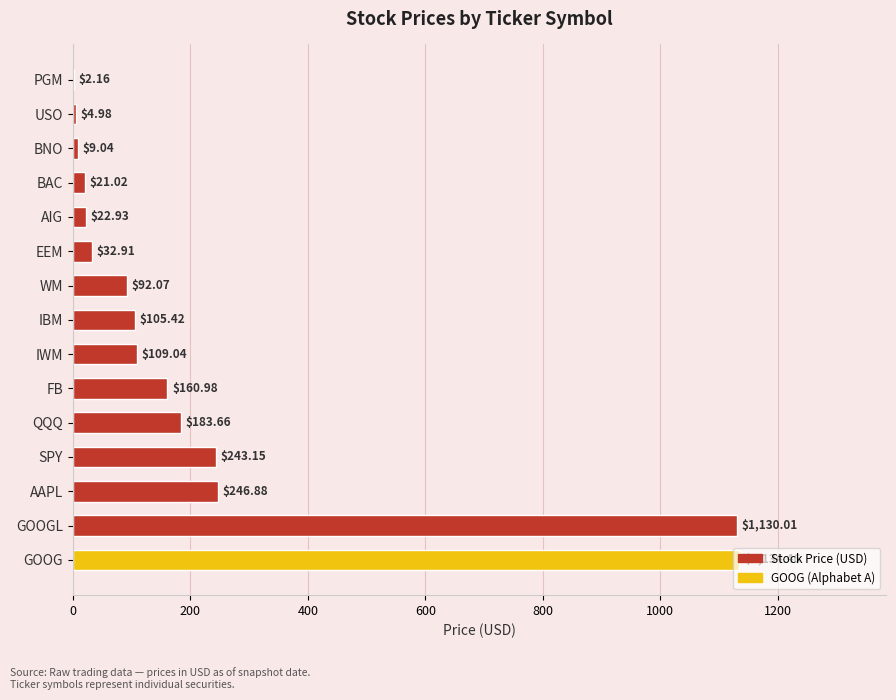

Are the bars grouped side by side (vs. stacked)?

No